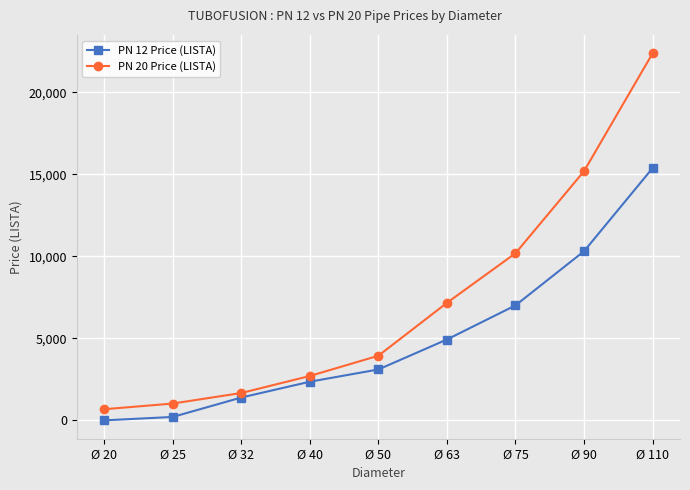

Where does the PN 12 Price (LISTA) series first go above 3108?

Ø 50